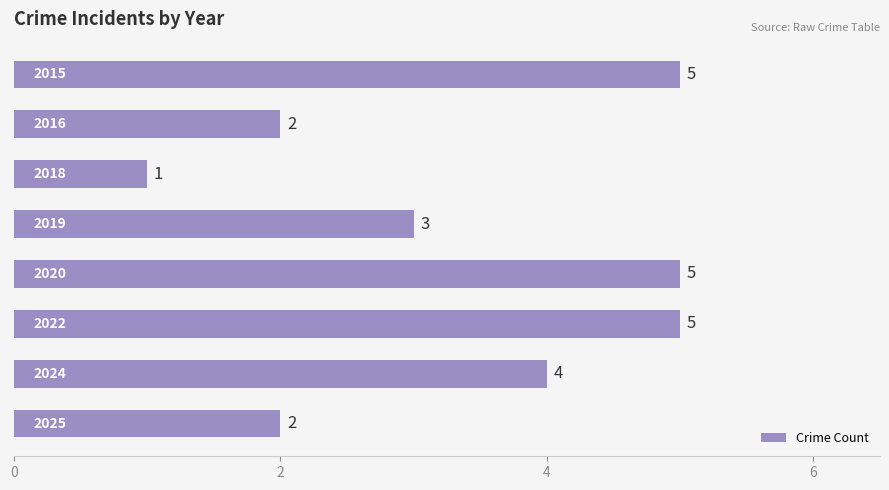

What is the average value?

3